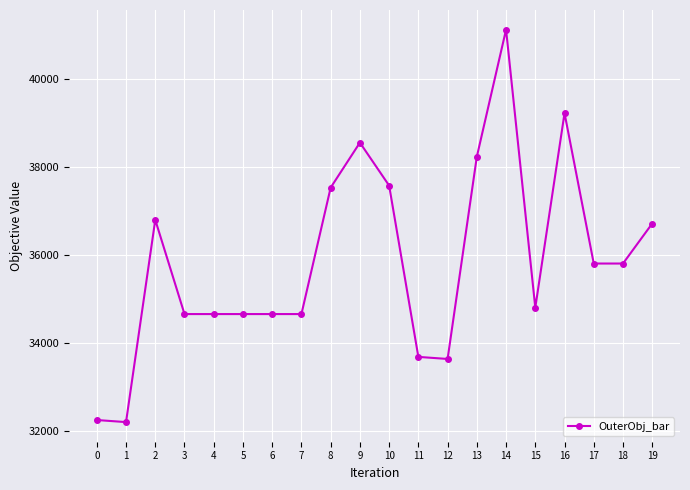

The chart shows a value of 36714.0 at 19. True or false?

True